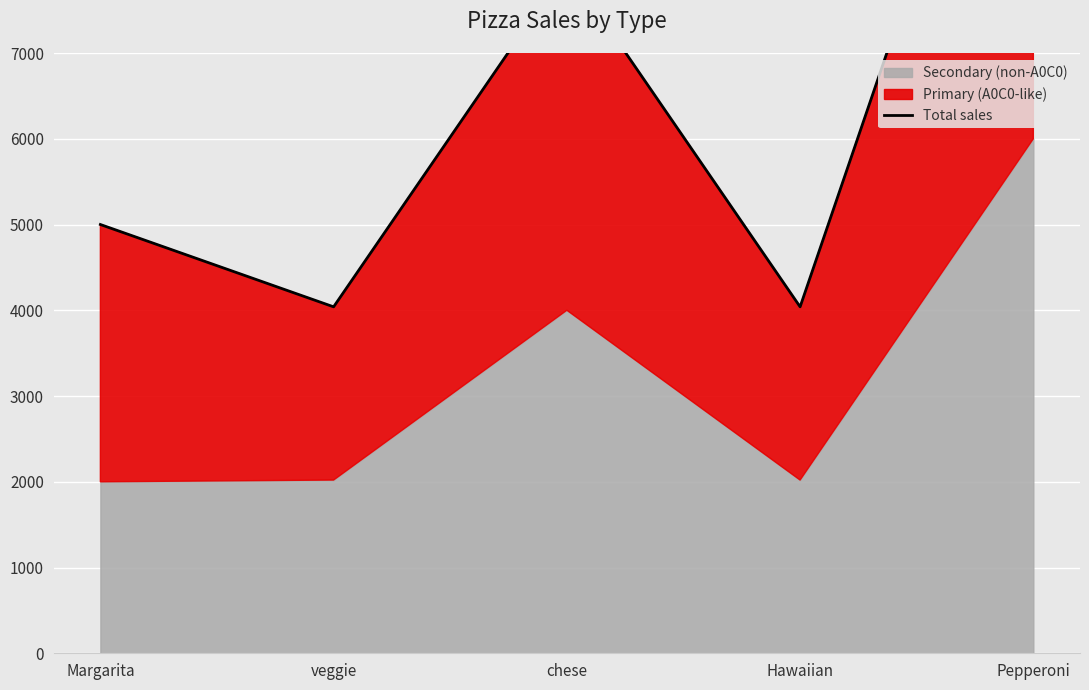

Which category has the highest value across all series?

Pepperoni